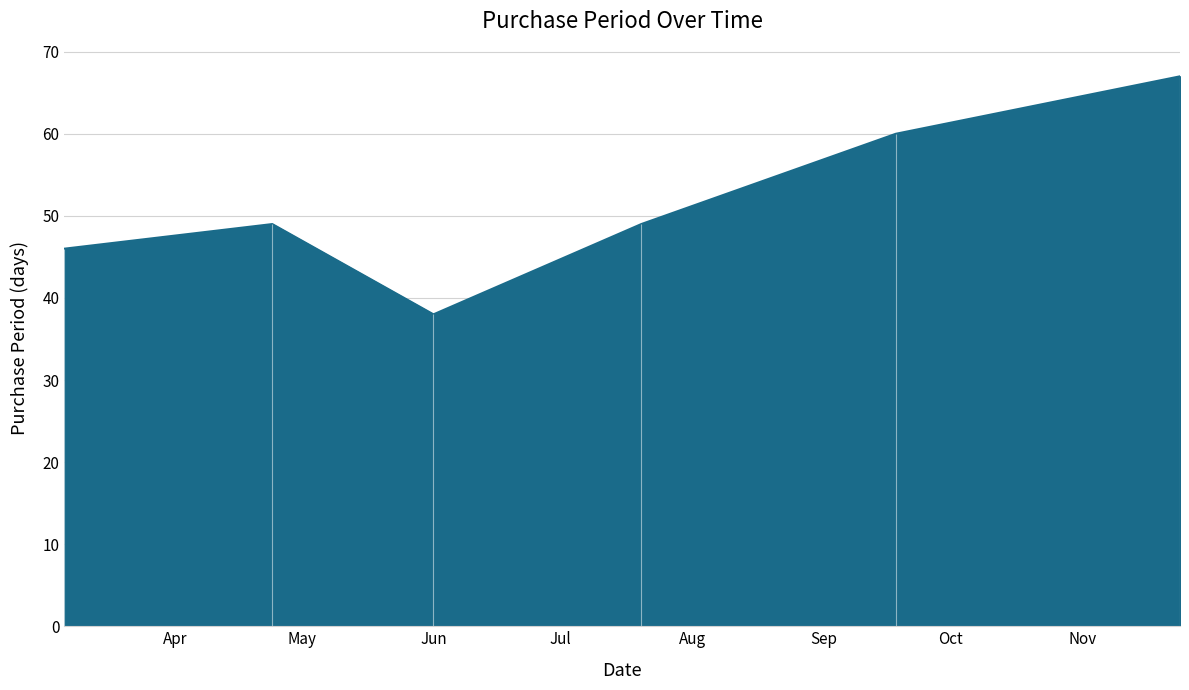

List the labels in order of value, largest first.

2017-11-24, 2017-09-18, 2017-04-24, 2017-07-20, 2017-03-06, 2017-06-01